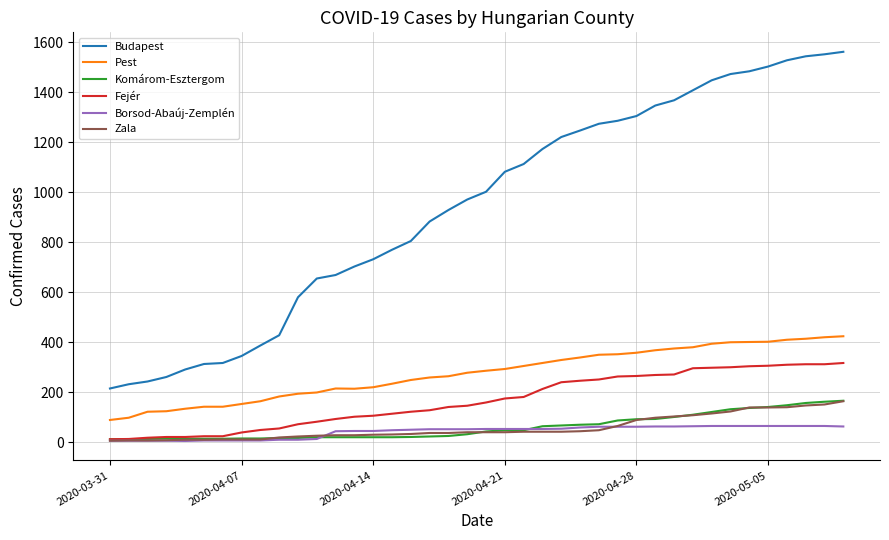

True or false: Borsod-Abaúj-Zemplén and Pest intersect in this chart.

False